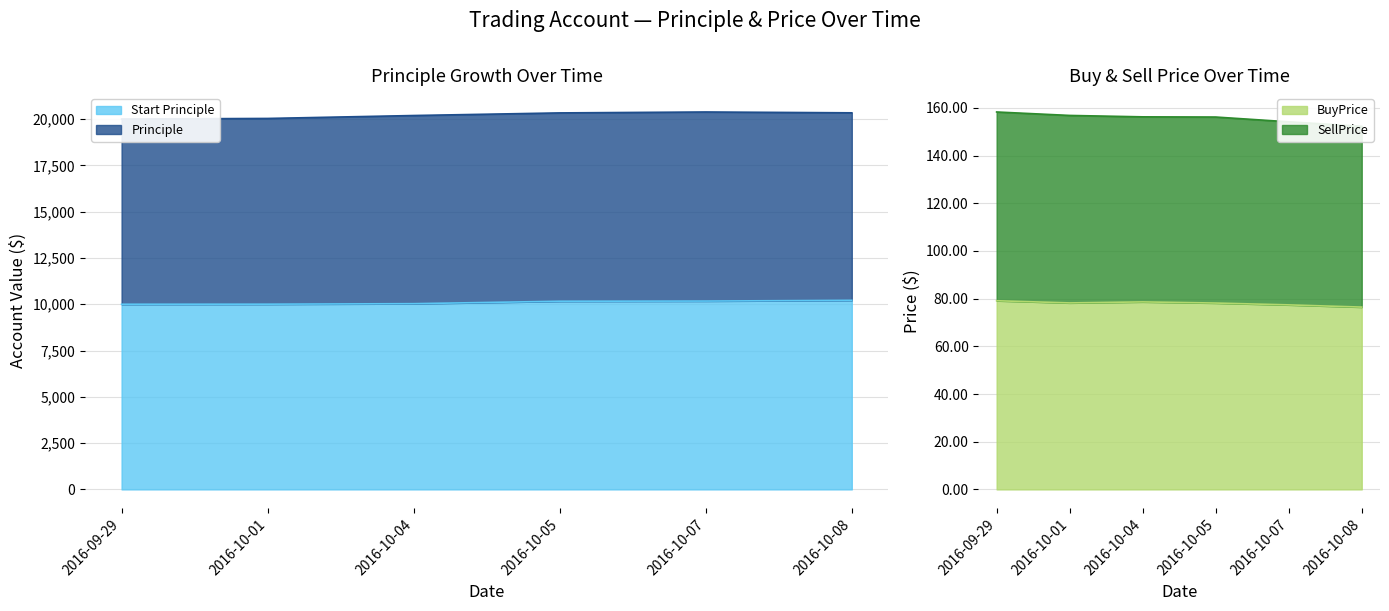

Reading left to right, what are all the values shown in this chart?

Start Principle: 10000.0	10004.0	10031.0	10162.4	10172.1	10212.2
BuyPrice: 79.1	78.2	78.6	78.2	77.4	76.4
SellPrice: 158.3	156.8	156.2	156.2	154.1	152.3